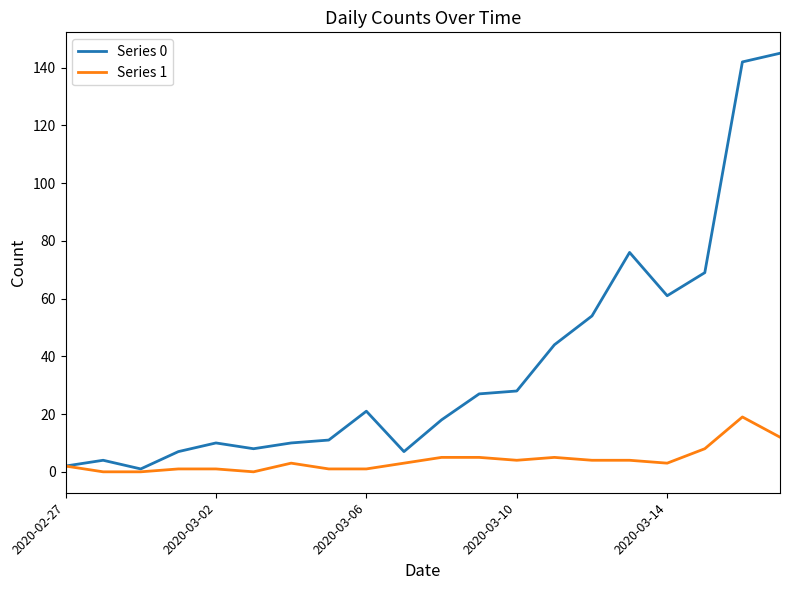

What is the maximum value shown in the chart?

145